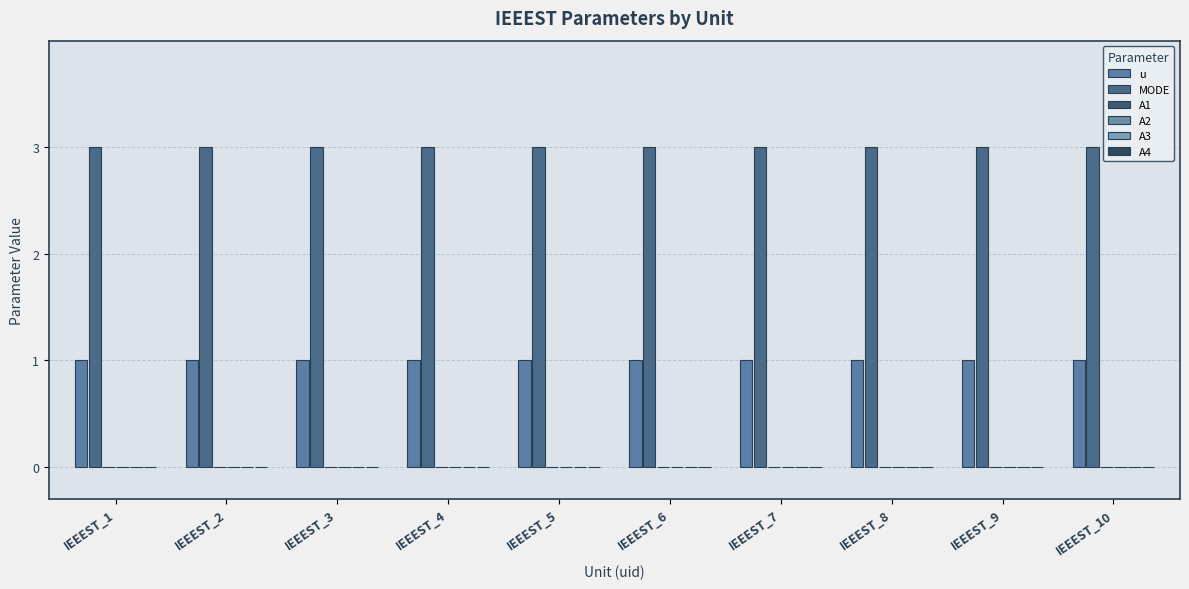

Reading left to right, extract all data points from this chart.

u: 1	1	1	1	1	1	1	1	1	1
MODE: 3	3	3	3	3	3	3	3	3	3
A1: 0	0	0	0	0	0	0	0	0	0
A2: 0	0	0	0	0	0	0	0	0	0
A3: 0	0	0	0	0	0	0	0	0	0
A4: 0	0	0	0	0	0	0	0	0	0